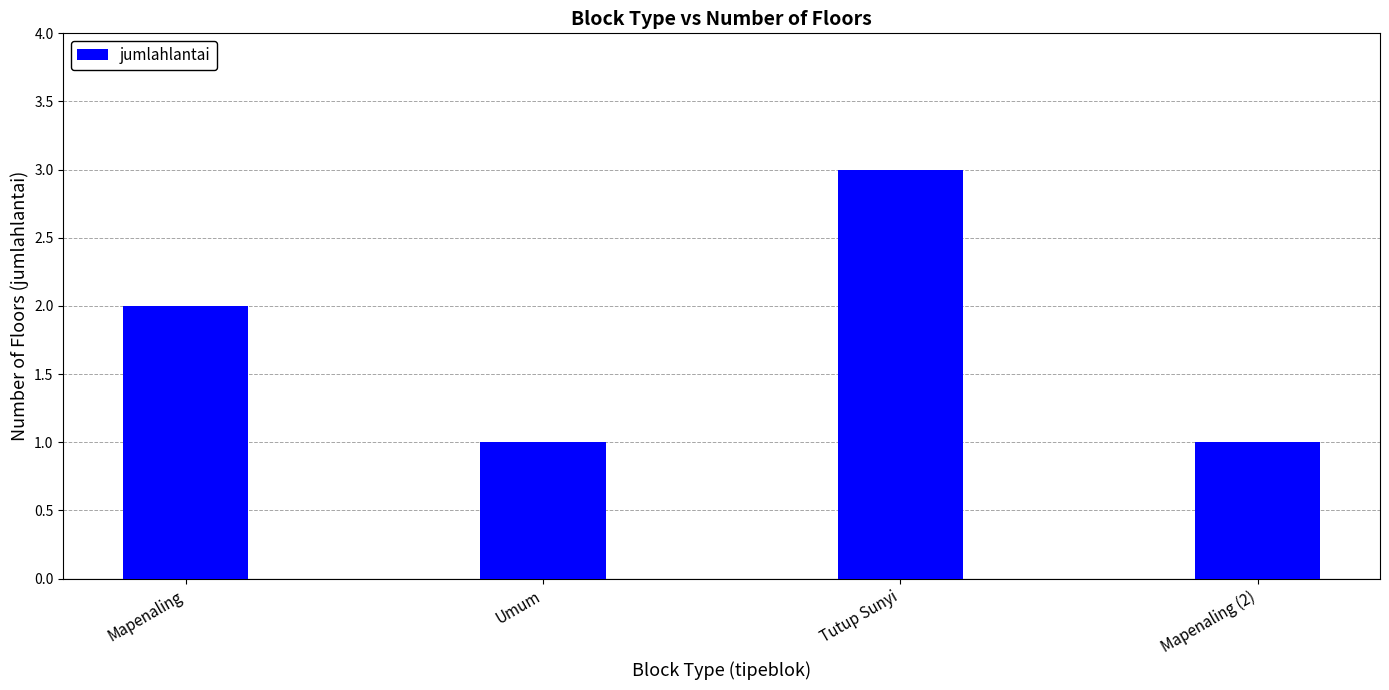

What is the ratio of the value at Mapenaling to the value at Umum?

2.0